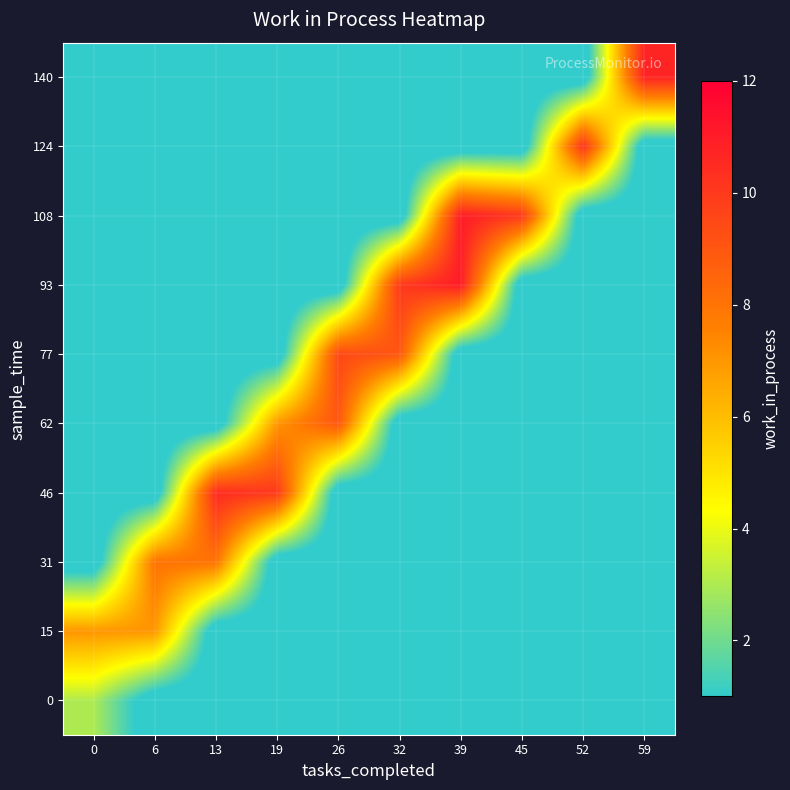

Which series has the largest range (max minus min)?

93